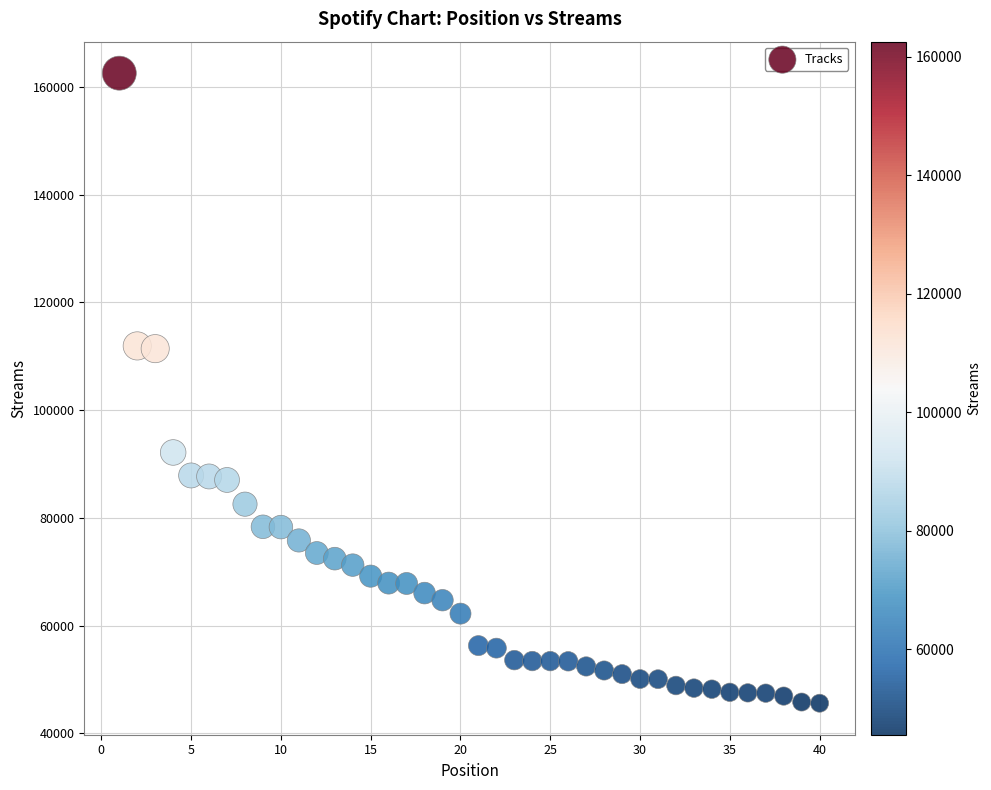

What is the range of X values (max minus min)?

39